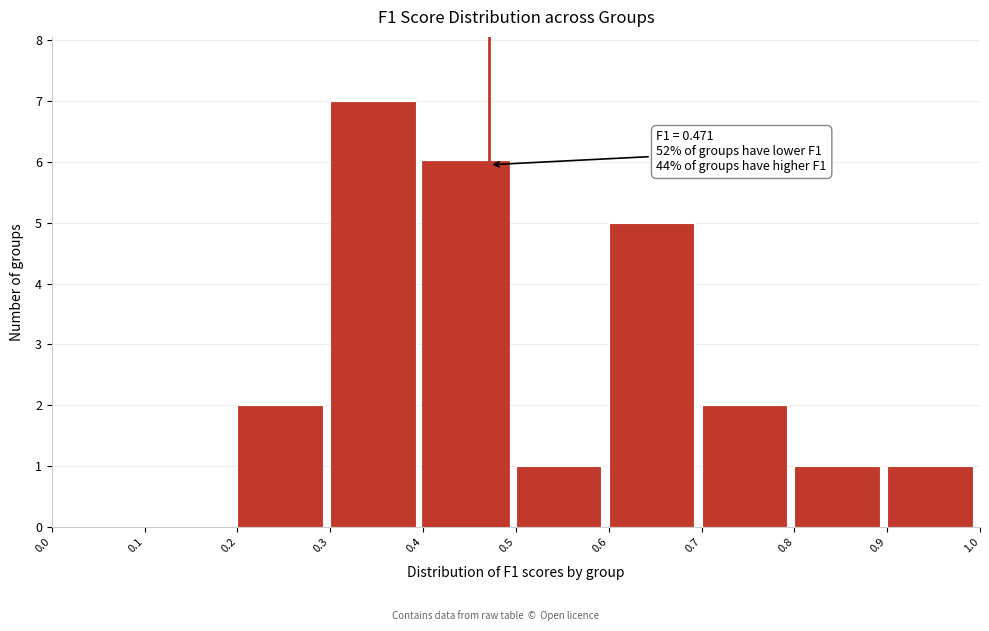

Over which range of the x-axis is the bar tallest?

0.3 to 0.4